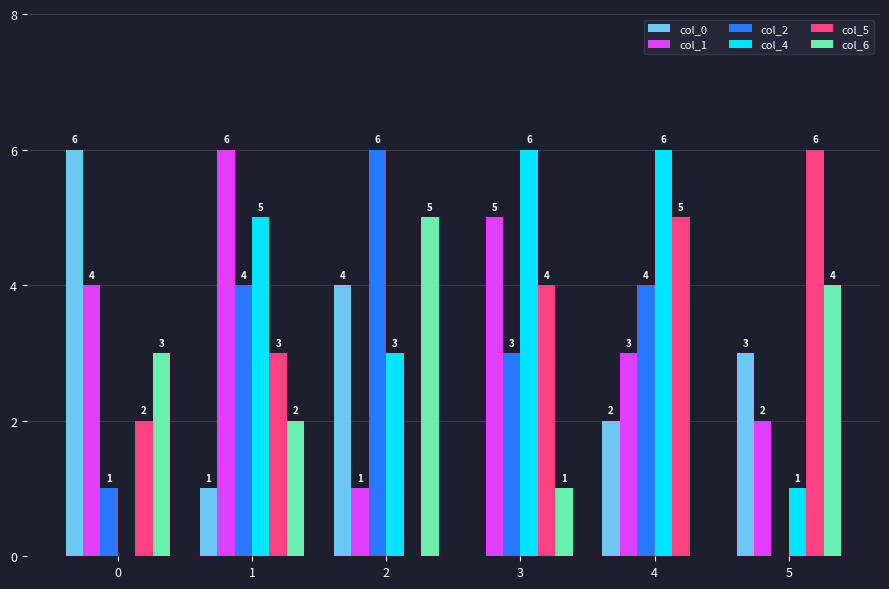

Is it true that col_2 equals 1 at 1?

False